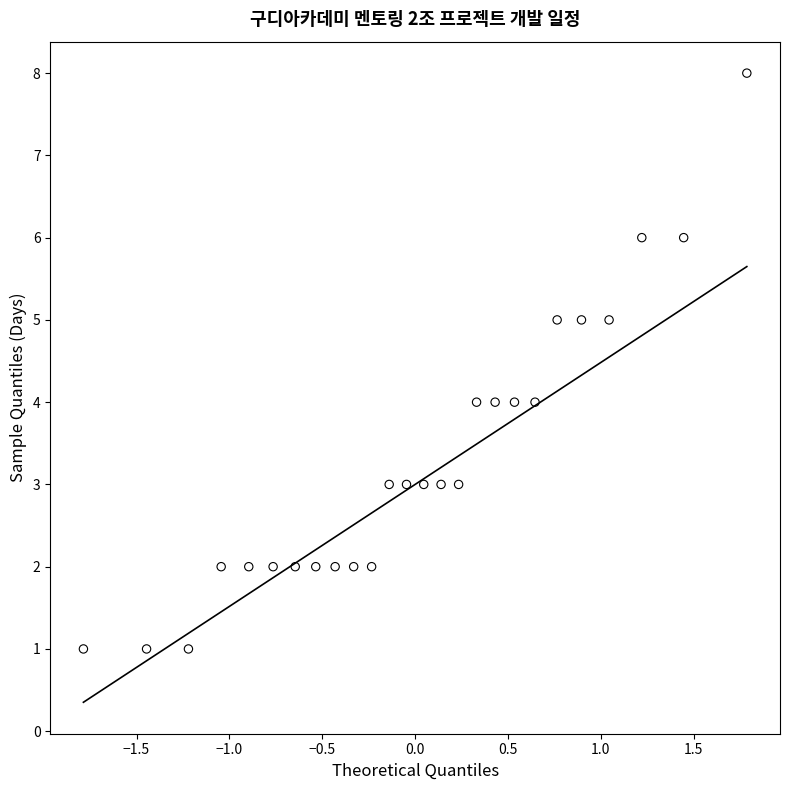

Count the number of points in this scatter plot.

26